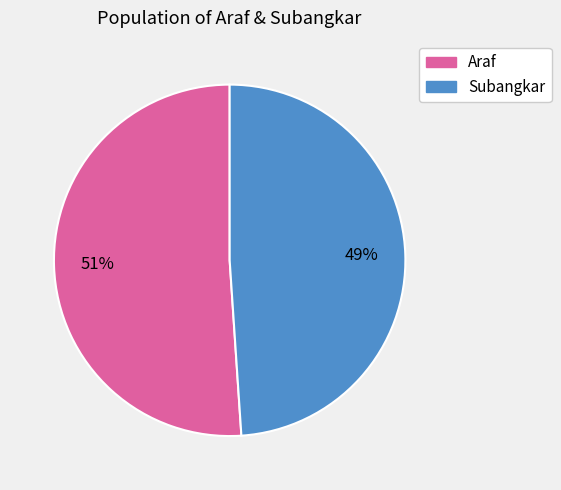

To the nearest percent, what is the difference between the Araf and Subangkar slice percentages?

2%